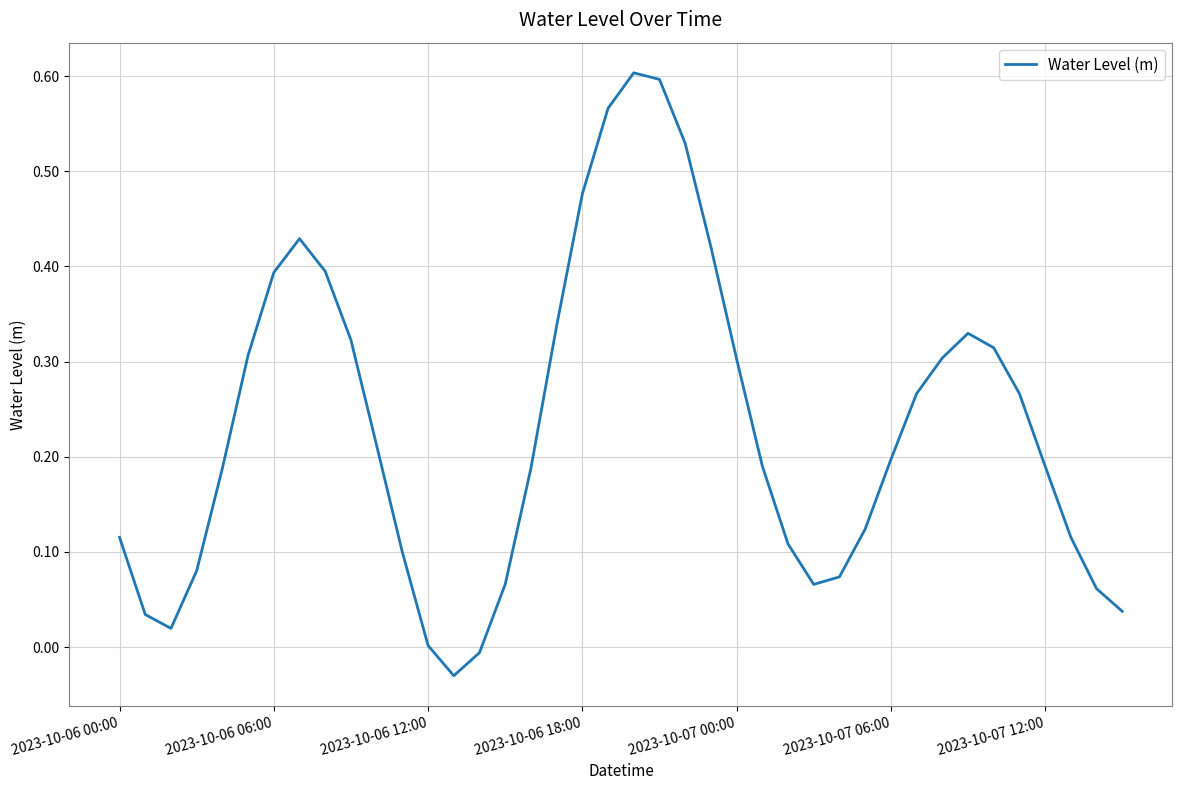

Does the chart have visible grid lines?

Yes